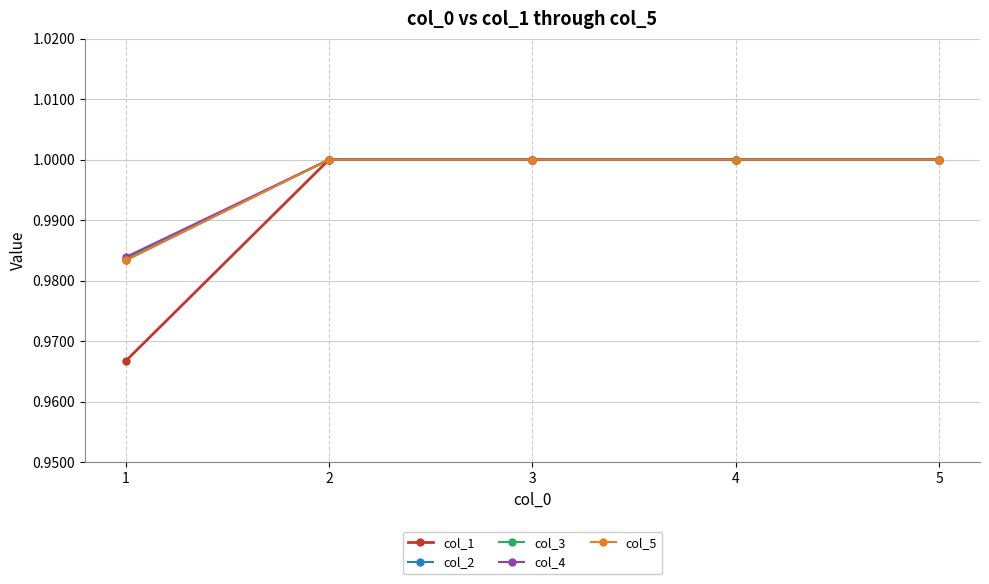

Between 1 and 2, which is larger?

2